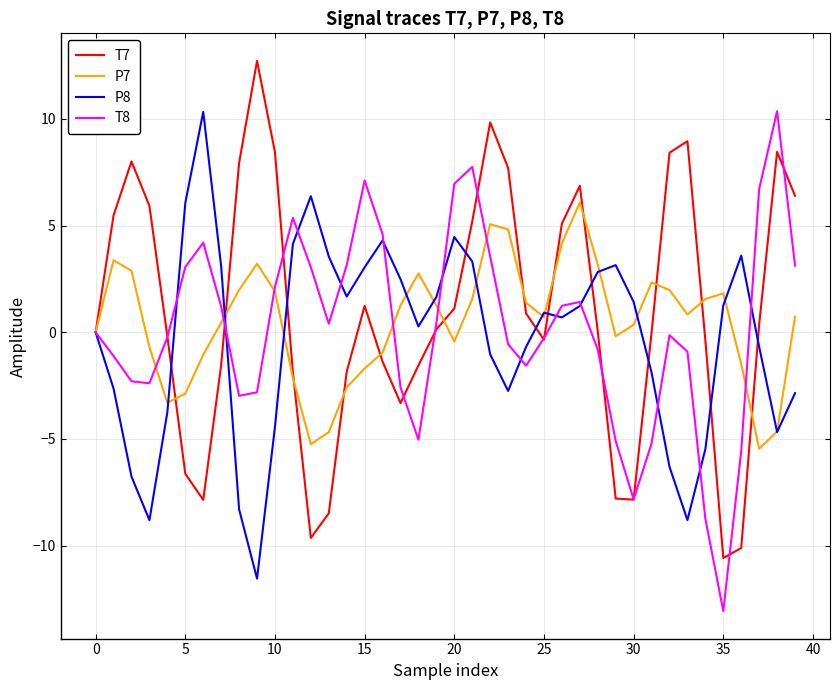

What is the lowest value of the P8 series?

-11.5